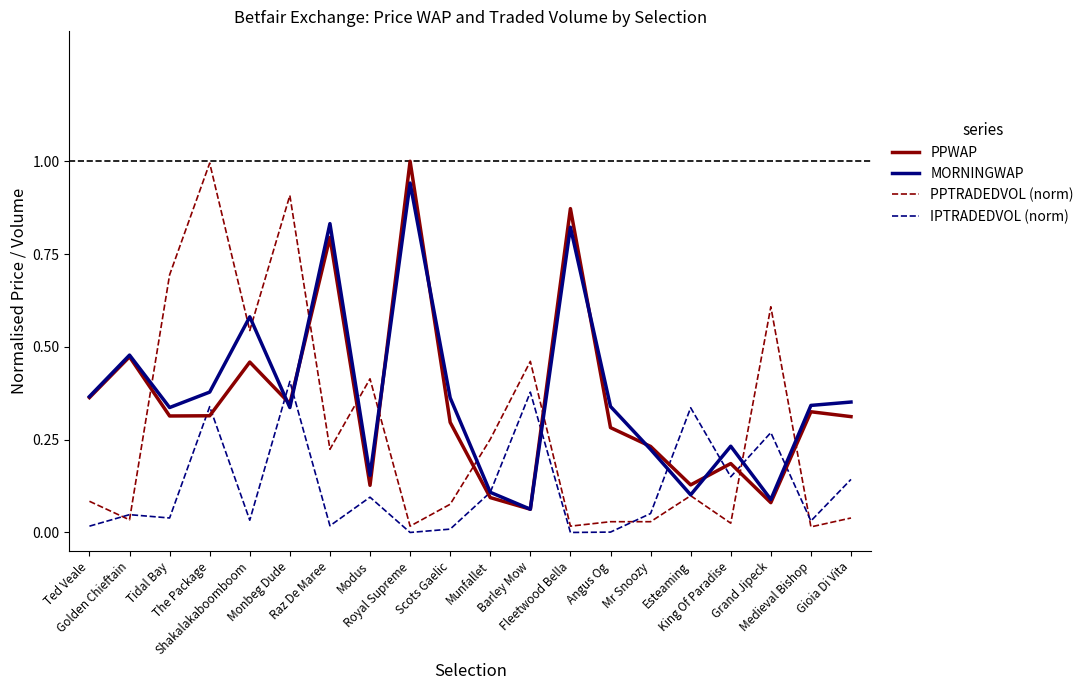

Is the value of MORNINGWAP at Modus greater than the value of PPTRADEDVOL (norm) at Barley Mow?

No